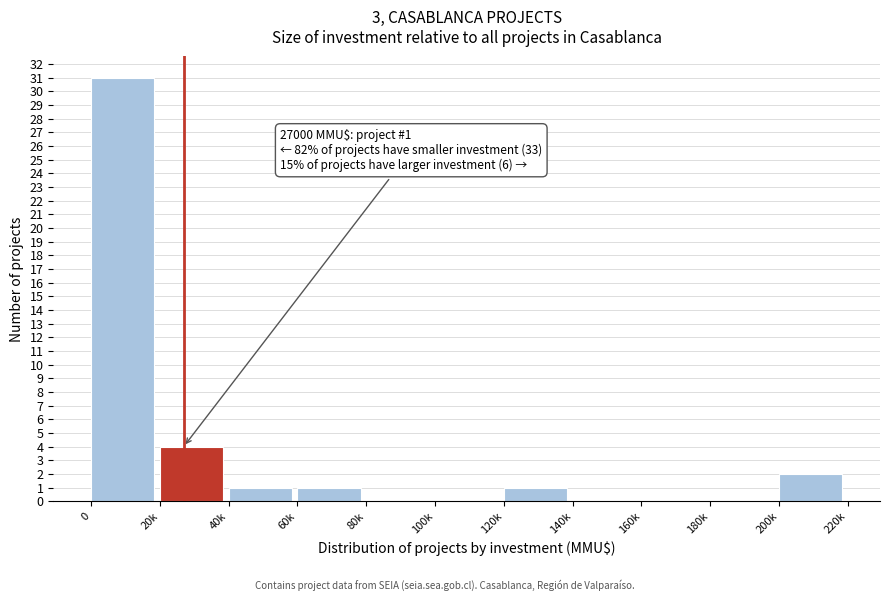

Reading left to right, list all the values displayed in this chart.

0=31	20k=4	40k=1	60k=1	80k=0	100k=0	120k=1	140k=0	160k=0	180k=0	200k=2